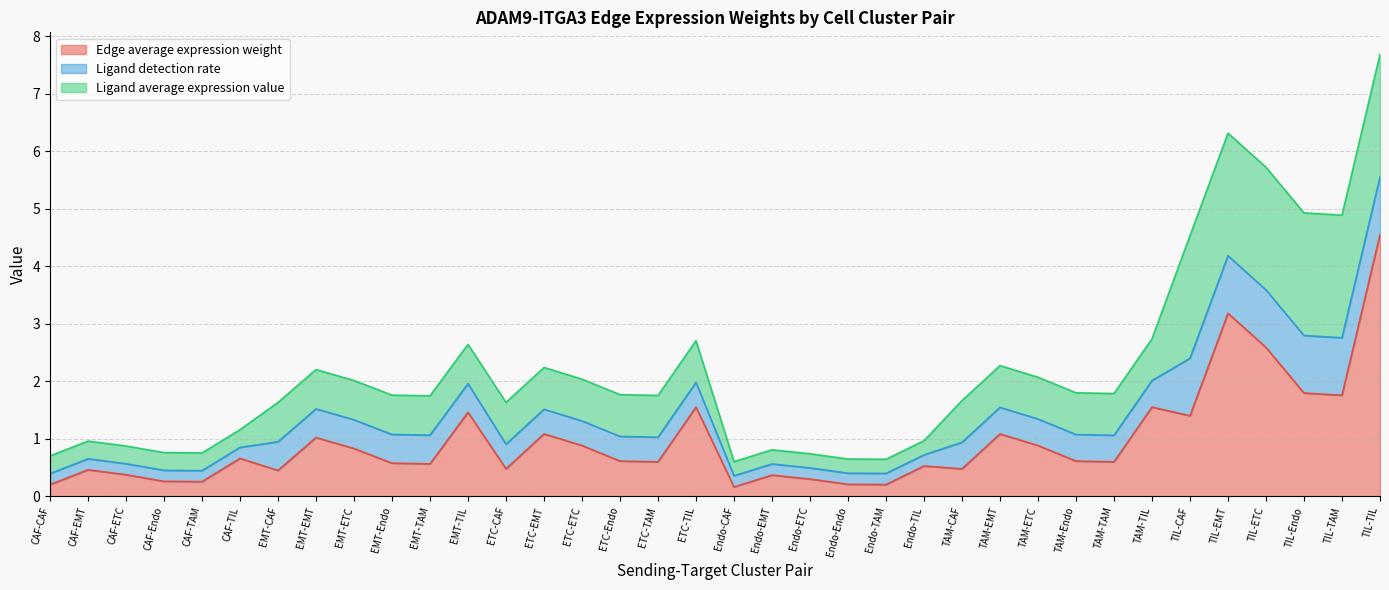

What is the sum of all Ligand average expression value values?

29.0